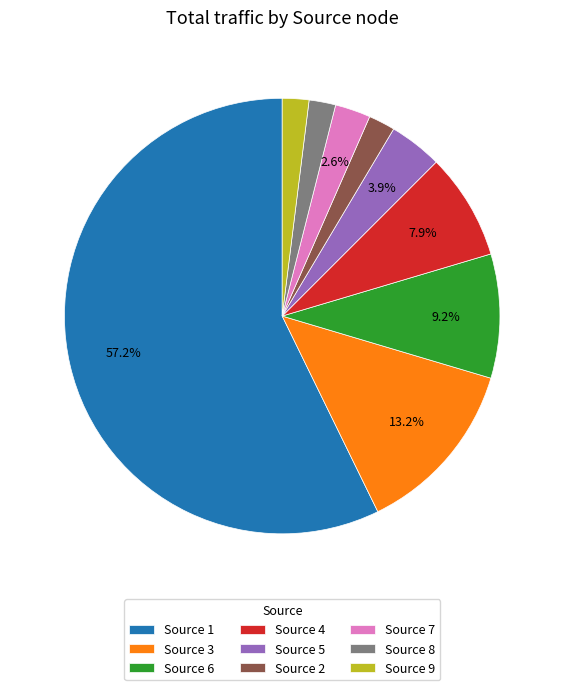

Which slice is the largest?

Source 1